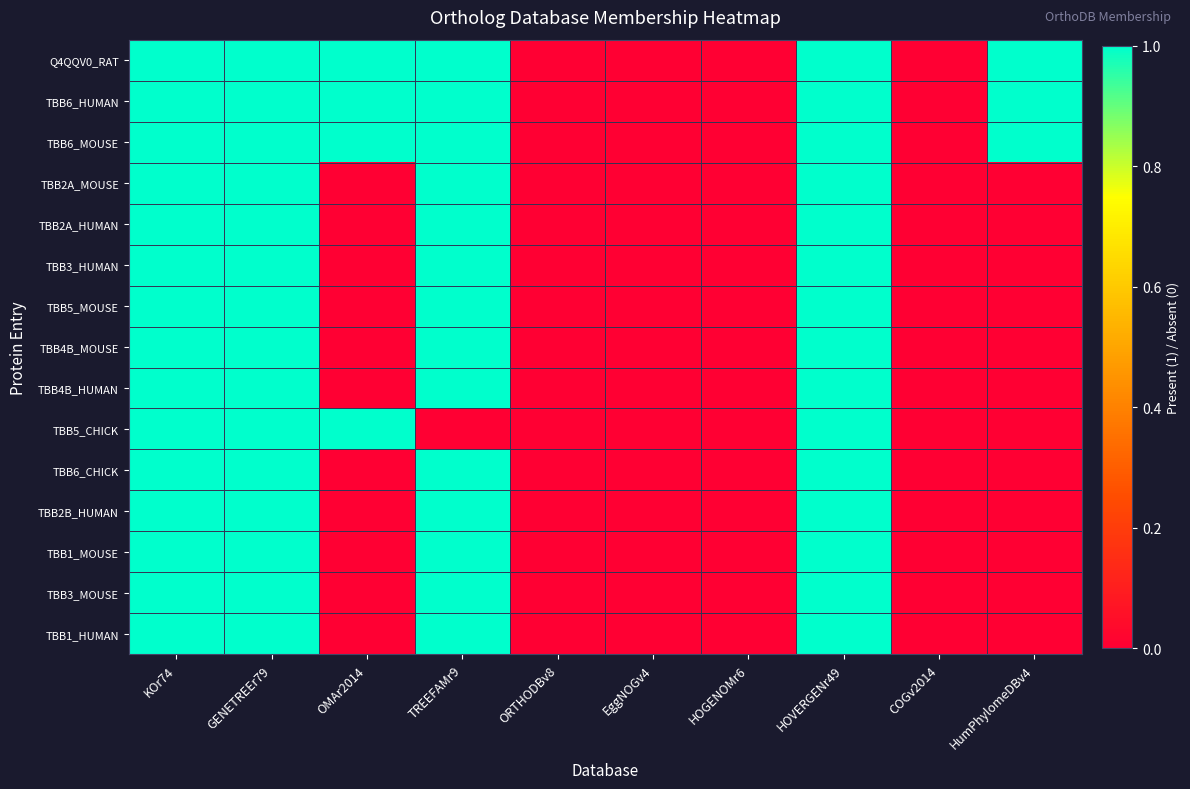

Reading left to right, list all the values displayed in this chart.

Q4QQV0_RAT: KOr74=1	GENETREEr79=1	OMAr2014=1	TREEFAMr9=1	ORTHODBv8=0	EggNOGv4=0	HOGENOMr6=0	HOVERGENr49=1	COGv2014=0	HumPhylomeDBv4=1
TBB6_HUMAN: KOr74=1	GENETREEr79=1	OMAr2014=1	TREEFAMr9=1	ORTHODBv8=0	EggNOGv4=0	HOGENOMr6=0	HOVERGENr49=1	COGv2014=0	HumPhylomeDBv4=1
TBB6_MOUSE: KOr74=1	GENETREEr79=1	OMAr2014=1	TREEFAMr9=1	ORTHODBv8=0	EggNOGv4=0	HOGENOMr6=0	HOVERGENr49=1	COGv2014=0	HumPhylomeDBv4=1
TBB2A_MOUSE: KOr74=1	GENETREEr79=1	OMAr2014=0	TREEFAMr9=1	ORTHODBv8=0	EggNOGv4=0	HOGENOMr6=0	HOVERGENr49=1	COGv2014=0	HumPhylomeDBv4=0
TBB2A_HUMAN: KOr74=1	GENETREEr79=1	OMAr2014=0	TREEFAMr9=1	ORTHODBv8=0	EggNOGv4=0	HOGENOMr6=0	HOVERGENr49=1	COGv2014=0	HumPhylomeDBv4=0
TBB3_HUMAN: KOr74=1	GENETREEr79=1	OMAr2014=0	TREEFAMr9=1	ORTHODBv8=0	EggNOGv4=0	HOGENOMr6=0	HOVERGENr49=1	COGv2014=0	HumPhylomeDBv4=0
TBB5_MOUSE: KOr74=1	GENETREEr79=1	OMAr2014=0	TREEFAMr9=1	ORTHODBv8=0	EggNOGv4=0	HOGENOMr6=0	HOVERGENr49=1	COGv2014=0	HumPhylomeDBv4=0
TBB4B_MOUSE: KOr74=1	GENETREEr79=1	OMAr2014=0	TREEFAMr9=1	ORTHODBv8=0	EggNOGv4=0	HOGENOMr6=0	HOVERGENr49=1	COGv2014=0	HumPhylomeDBv4=0
TBB4B_HUMAN: KOr74=1	GENETREEr79=1	OMAr2014=0	TREEFAMr9=1	ORTHODBv8=0	EggNOGv4=0	HOGENOMr6=0	HOVERGENr49=1	COGv2014=0	HumPhylomeDBv4=0
TBB5_CHICK: KOr74=1	GENETREEr79=1	OMAr2014=1	TREEFAMr9=0	ORTHODBv8=0	EggNOGv4=0	HOGENOMr6=0	HOVERGENr49=1	COGv2014=0	HumPhylomeDBv4=0
TBB6_CHICK: KOr74=1	GENETREEr79=1	OMAr2014=0	TREEFAMr9=1	ORTHODBv8=0	EggNOGv4=0	HOGENOMr6=0	HOVERGENr49=1	COGv2014=0	HumPhylomeDBv4=0
TBB2B_HUMAN: KOr74=1	GENETREEr79=1	OMAr2014=0	TREEFAMr9=1	ORTHODBv8=0	EggNOGv4=0	HOGENOMr6=0	HOVERGENr49=1	COGv2014=0	HumPhylomeDBv4=0
TBB1_MOUSE: KOr74=1	GENETREEr79=1	OMAr2014=0	TREEFAMr9=1	ORTHODBv8=0	EggNOGv4=0	HOGENOMr6=0	HOVERGENr49=1	COGv2014=0	HumPhylomeDBv4=0
TBB3_MOUSE: KOr74=1	GENETREEr79=1	OMAr2014=0	TREEFAMr9=1	ORTHODBv8=0	EggNOGv4=0	HOGENOMr6=0	HOVERGENr49=1	COGv2014=0	HumPhylomeDBv4=0
TBB1_HUMAN: KOr74=1	GENETREEr79=1	OMAr2014=0	TREEFAMr9=1	ORTHODBv8=0	EggNOGv4=0	HOGENOMr6=0	HOVERGENr49=1	COGv2014=0	HumPhylomeDBv4=0